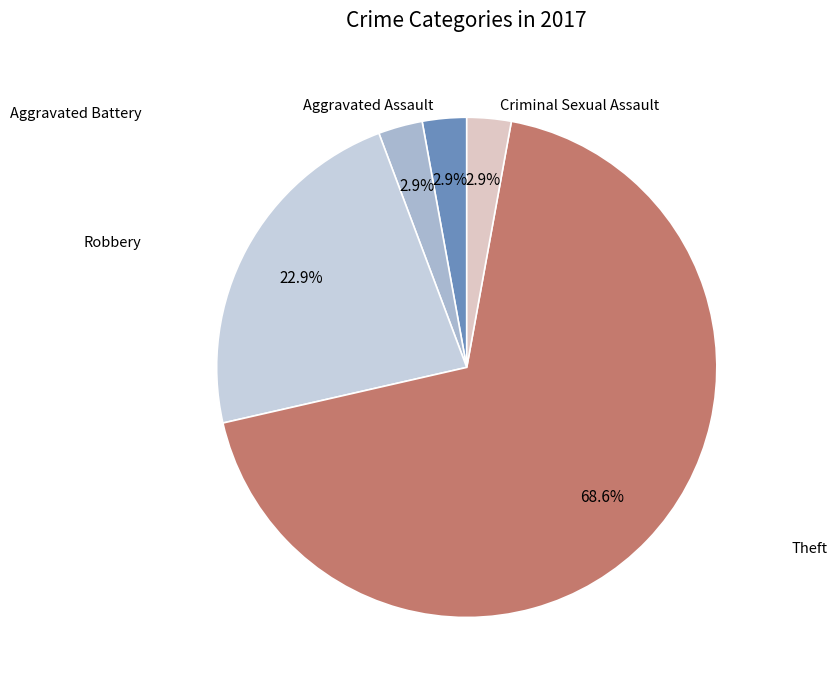

Count the number of slices in the pie.

5